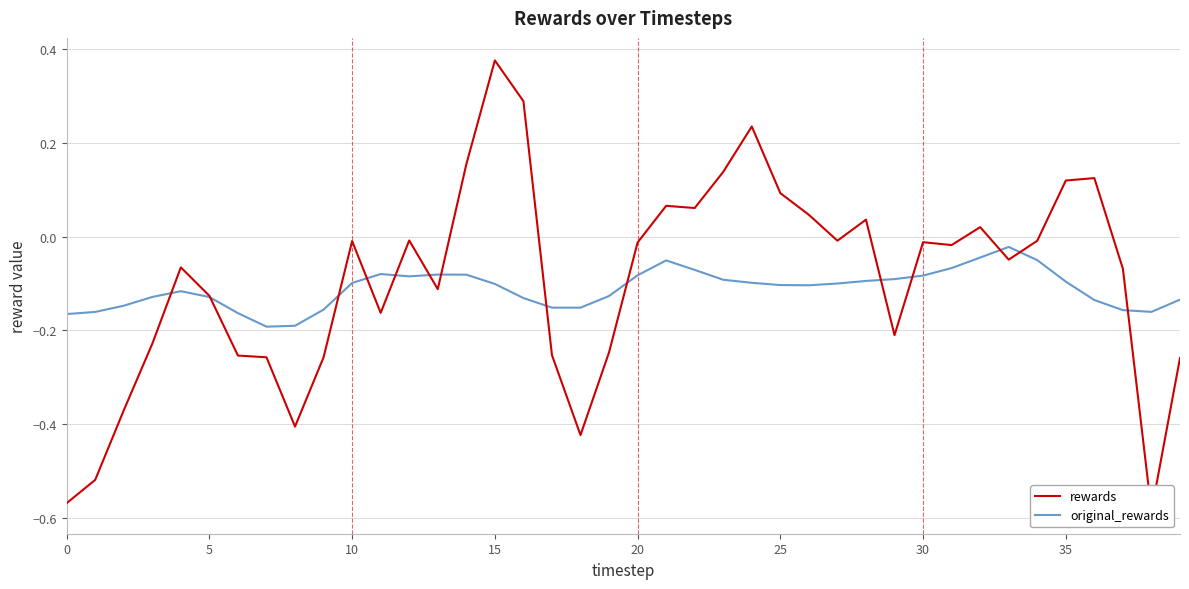

True or false: original_rewards and rewards intersect in this chart.

True